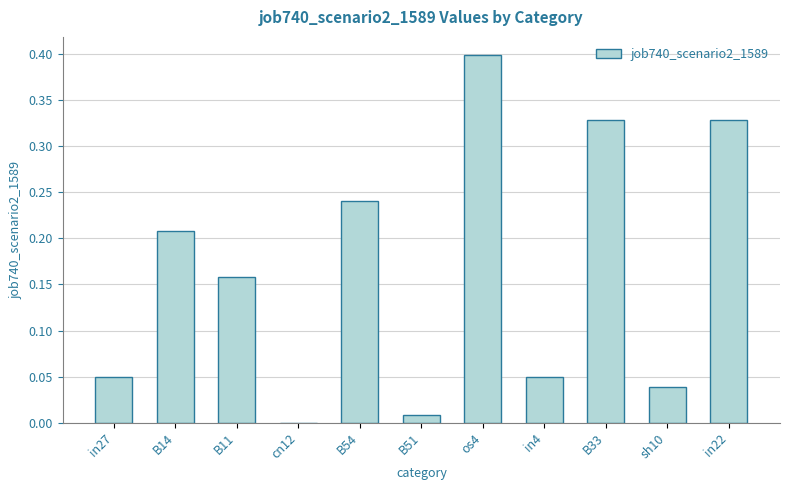

Is it true that the value at in4 is 0.0?

True